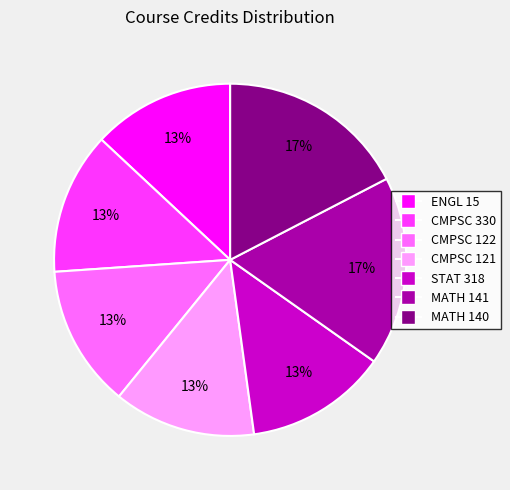

How many segments does this pie chart have?

7